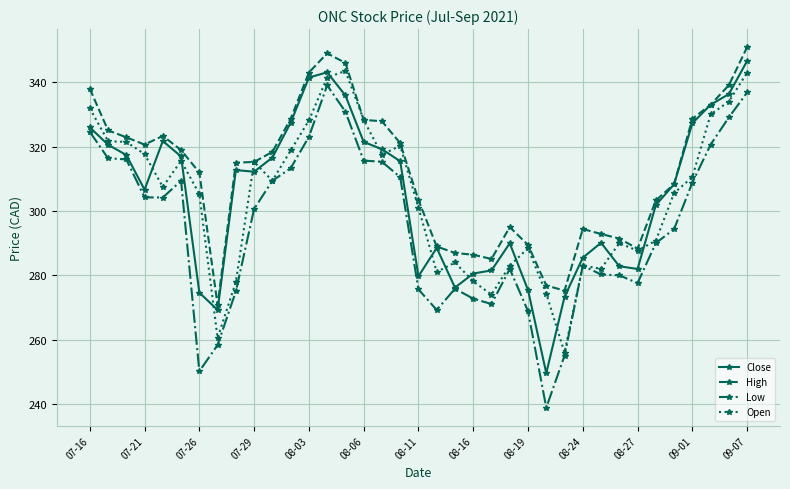

Which series has the largest total across all categories?

High